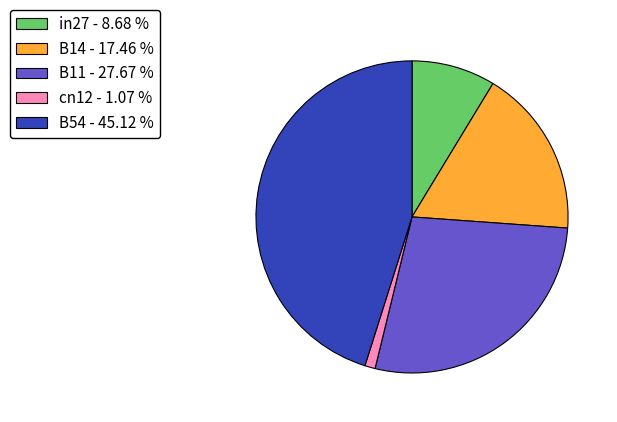

Does any single category account for the majority?

No